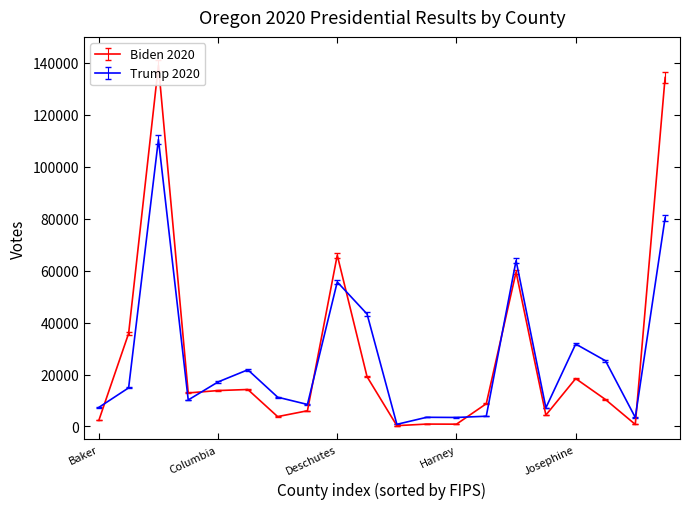

Where do Biden 2020 and Trump 2020 first cross each other?

Baker and Benton